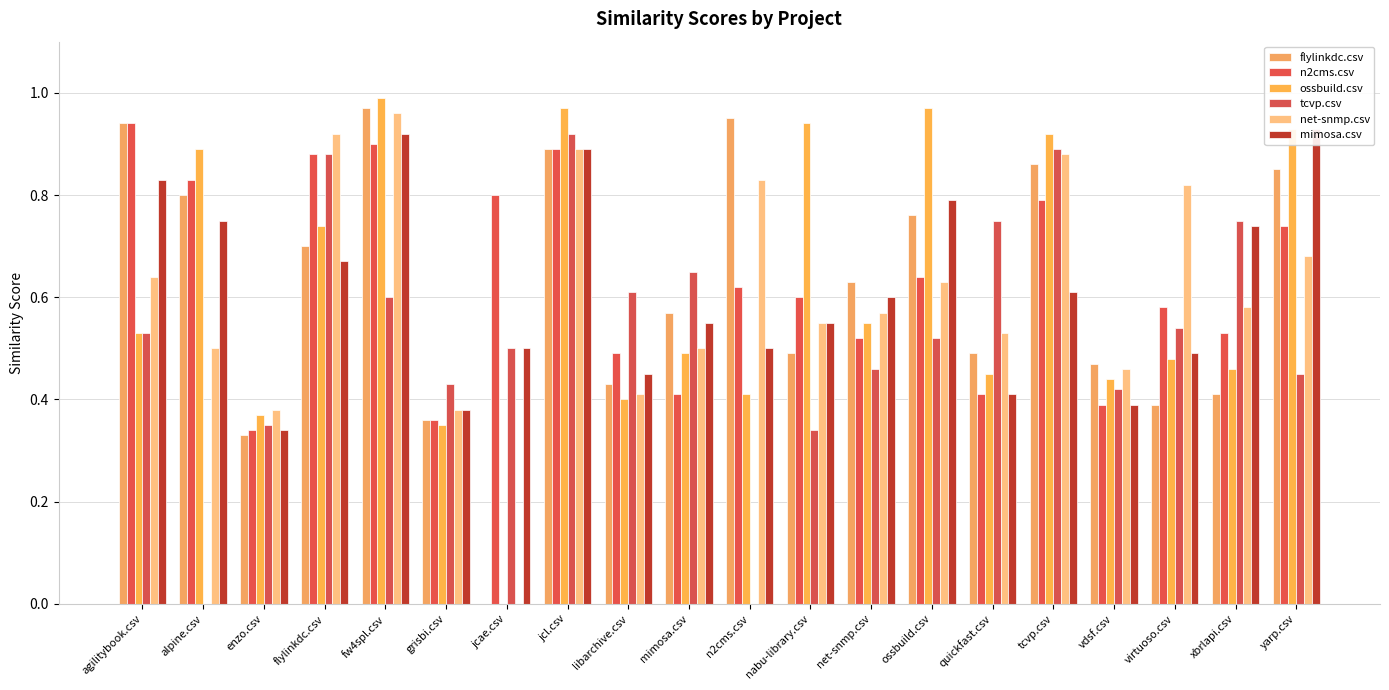

True or false: tcvp.csv has a value of 0.9 at tcvp.csv.

True